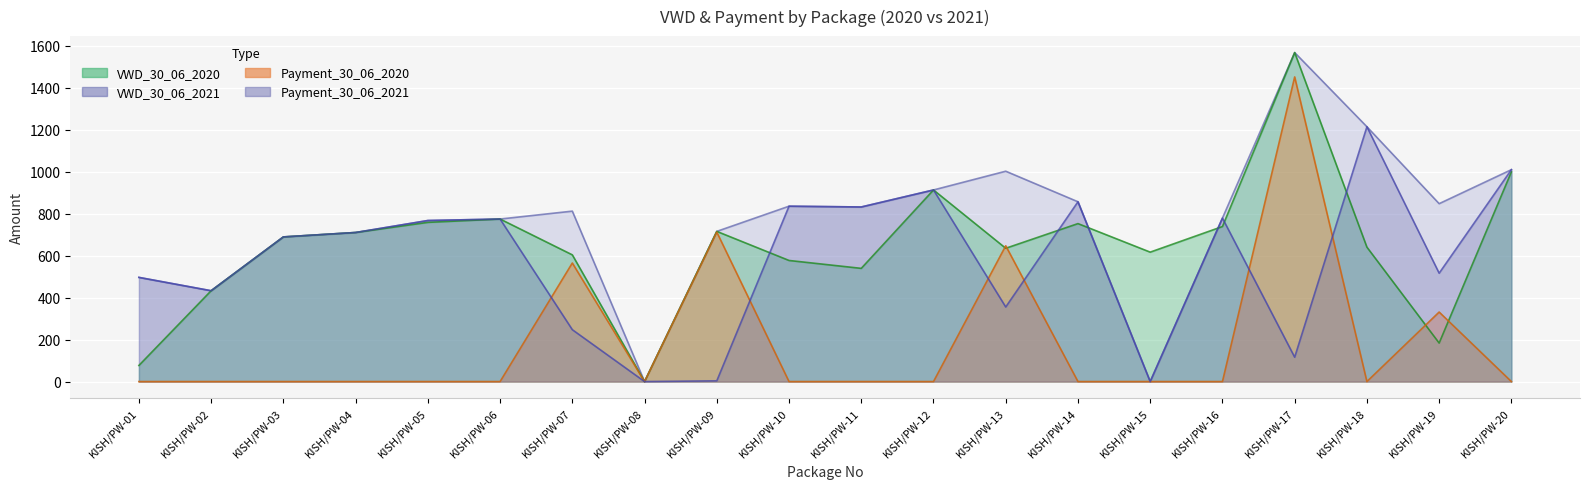

True or false: VWD_30_06_2020 has more than 0 interior local peaks.

True